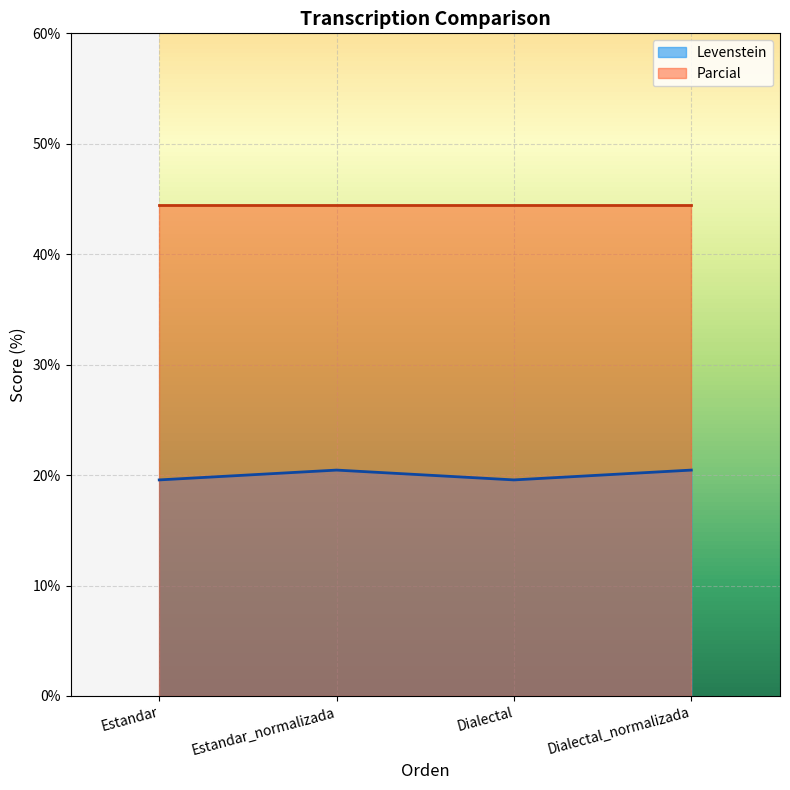

List the labels in order of value, largest first.

Estandar_normalizada, Dialectal_normalizada, Estandar, Dialectal